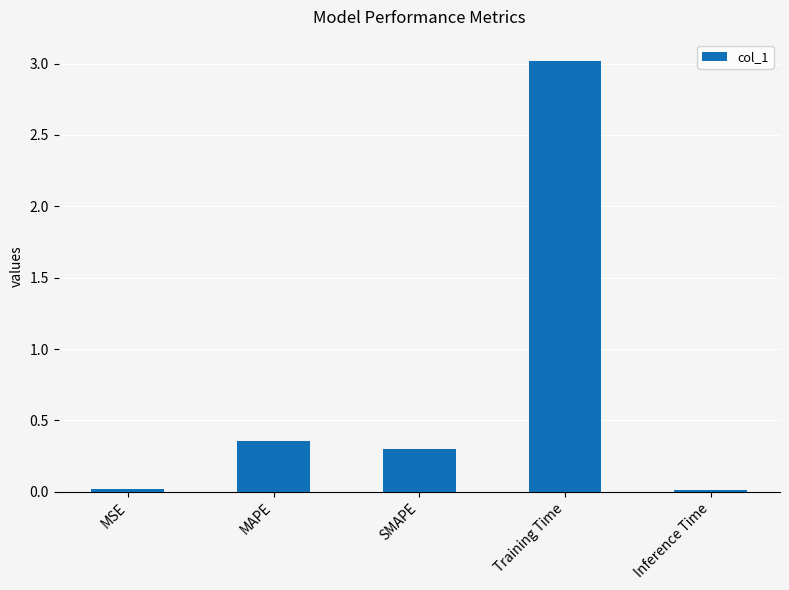

The value at Inference Time is 0.0. True or false?

True